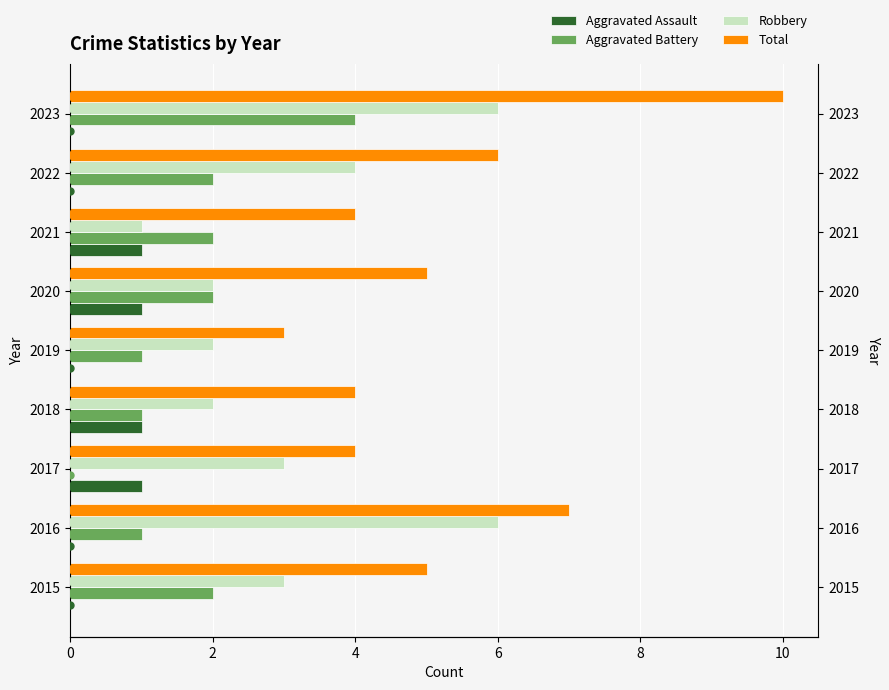

Which series changed the most between 2016 and 2017?

Robbery